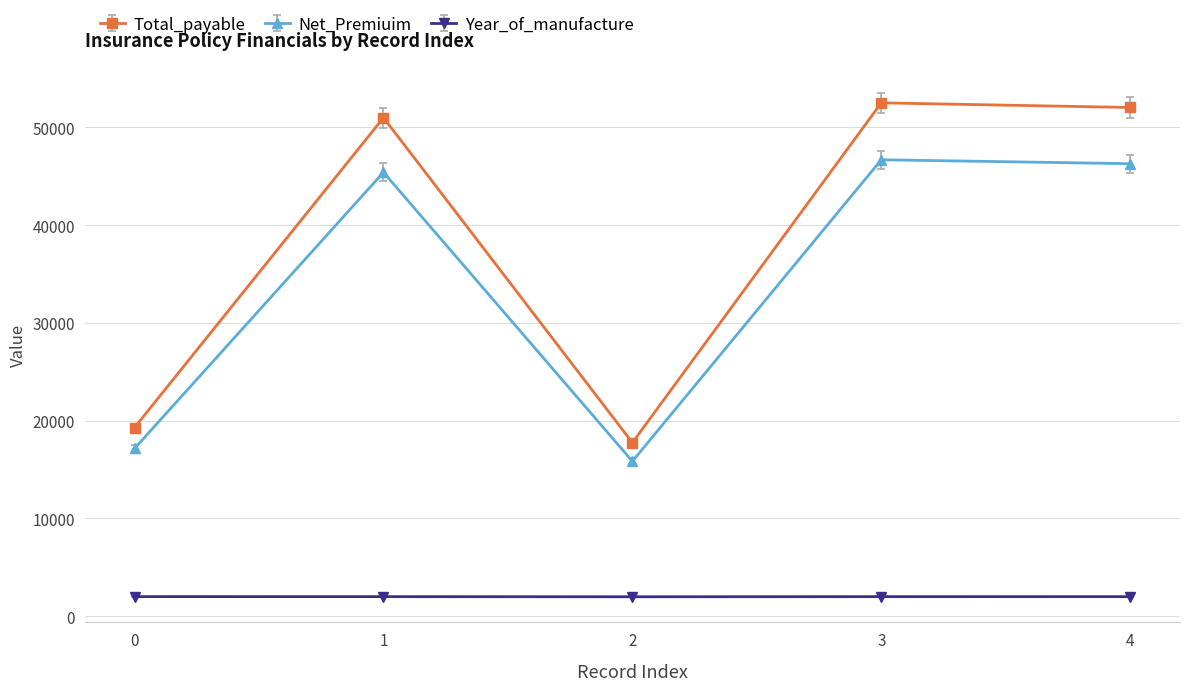

True or false: Total_payable has a value of 50985 at 1.

True